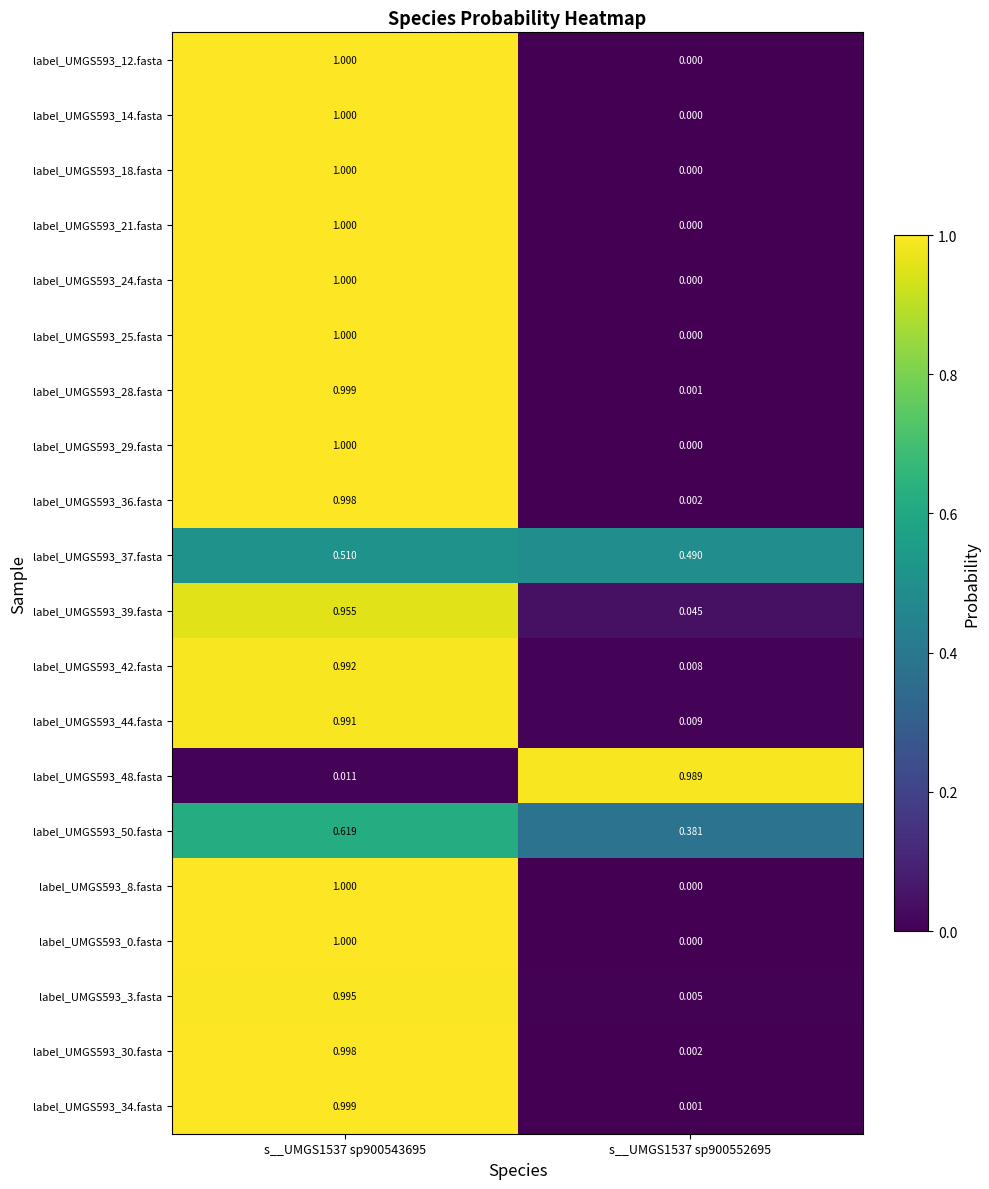

Is the value of label_UMGS593_8.fasta at s__UMGS1537 sp900543695 greater than the value of label_UMGS593_44.fasta at s__UMGS1537 sp900543695?

Yes